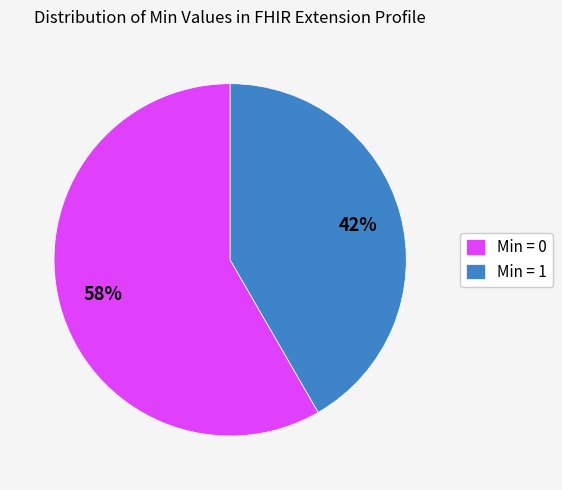

Which slice is the smallest?

Min = 1